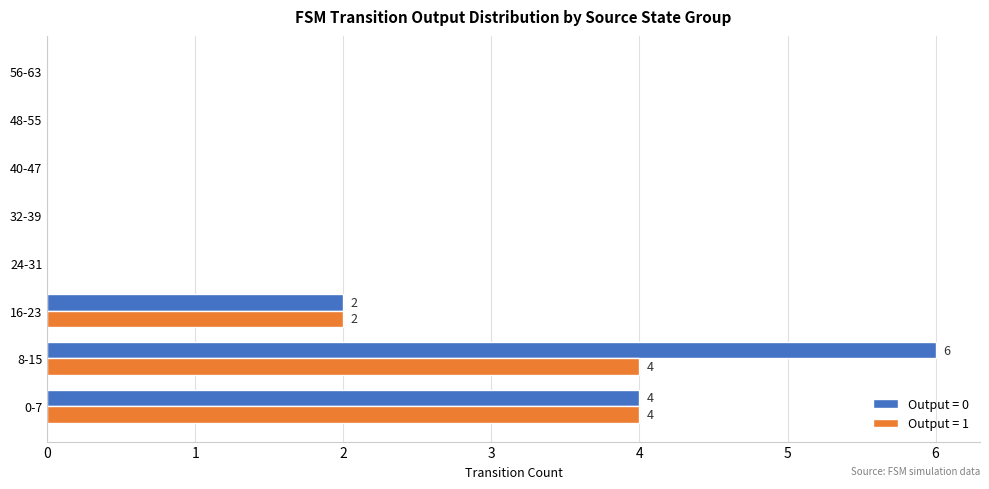

At which label does Output = 0 reach its peak?

8-15